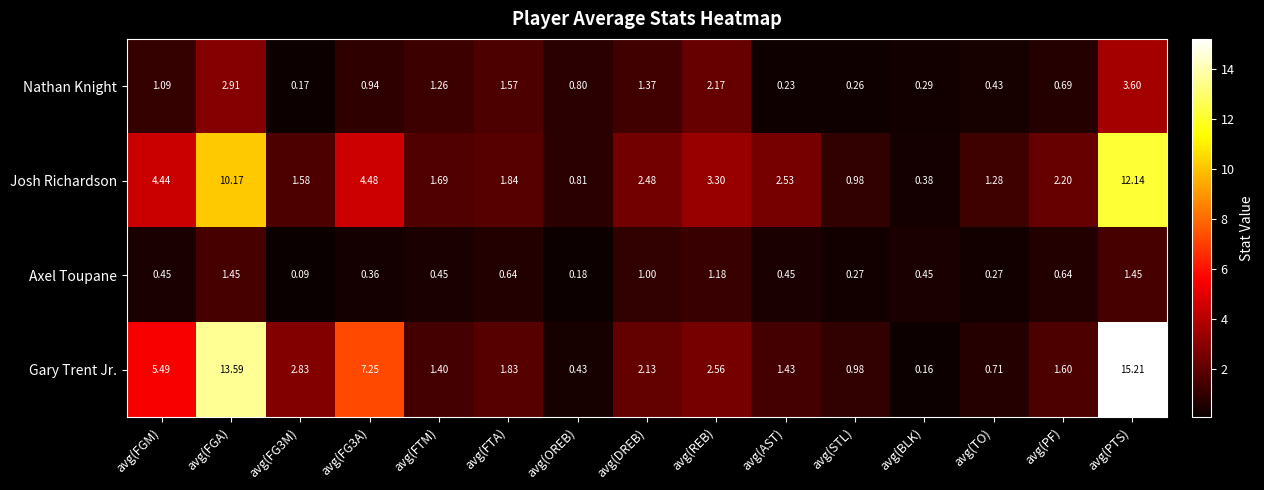

Which series has the largest total across all categories?

Gary Trent Jr.